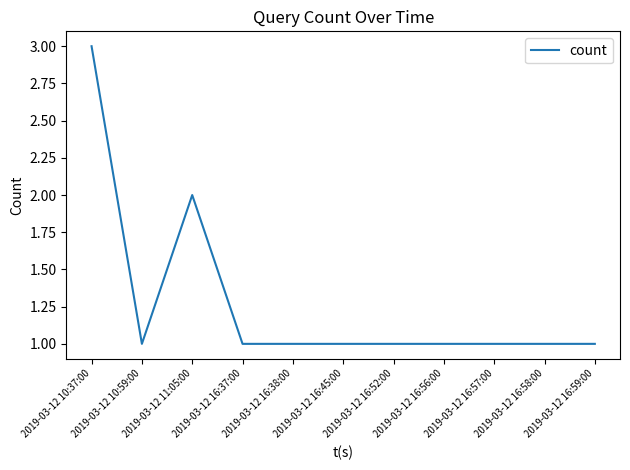

What is the difference between the values at 2019-03-12 10:37:00 and 2019-03-12 16:37:00?

2